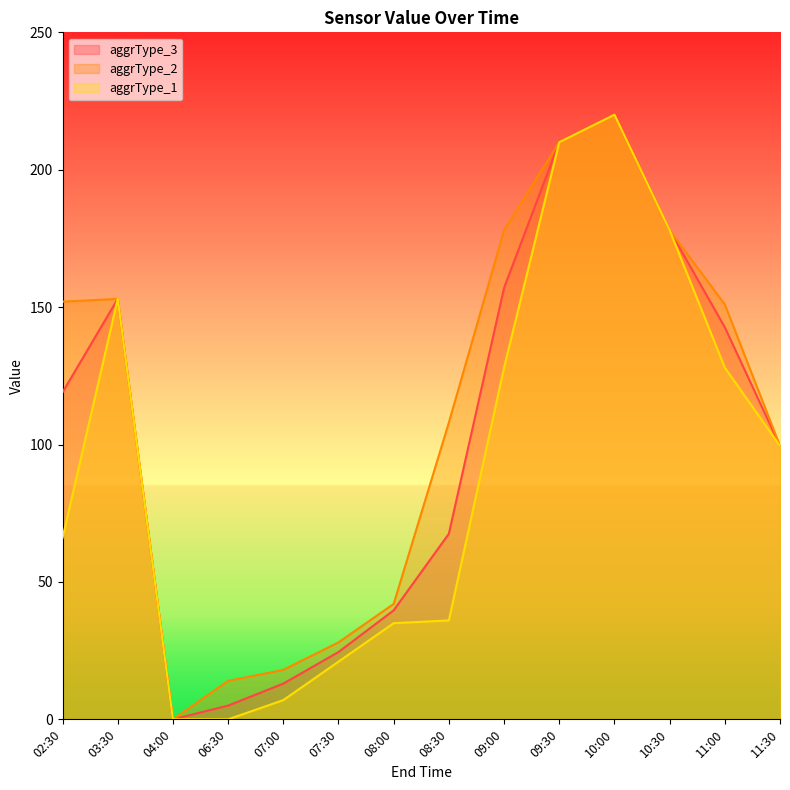

What is the total value across all series at 07:30?

73.5